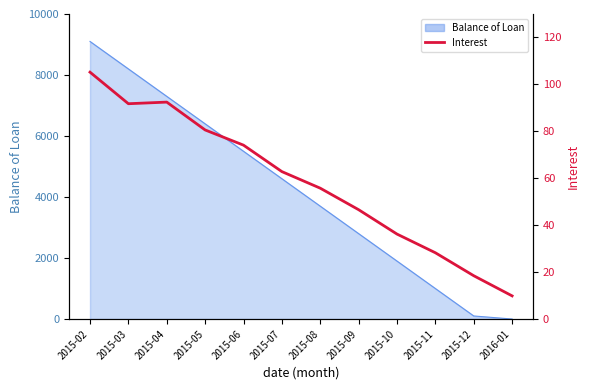

Between 2015-06 and 2015-05, which is larger?

2015-05